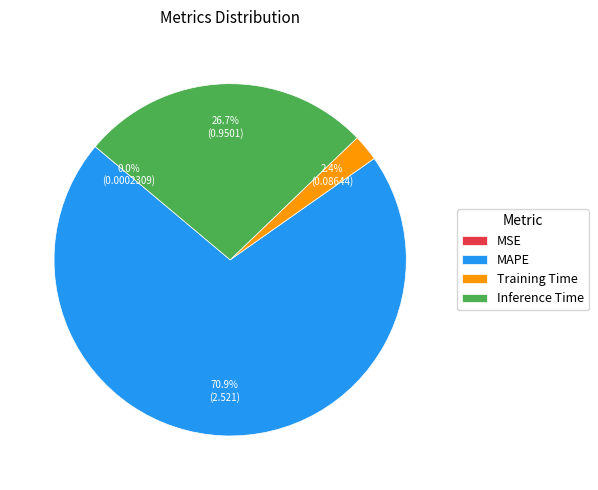

Is the sum of MAPE and Inference Time greater than half?

Yes